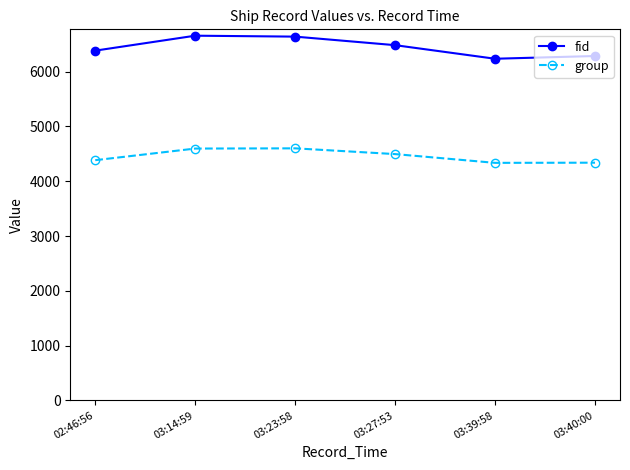

Is the value of fid at 03:23:58 greater than the value of group at 03:40:00?

Yes